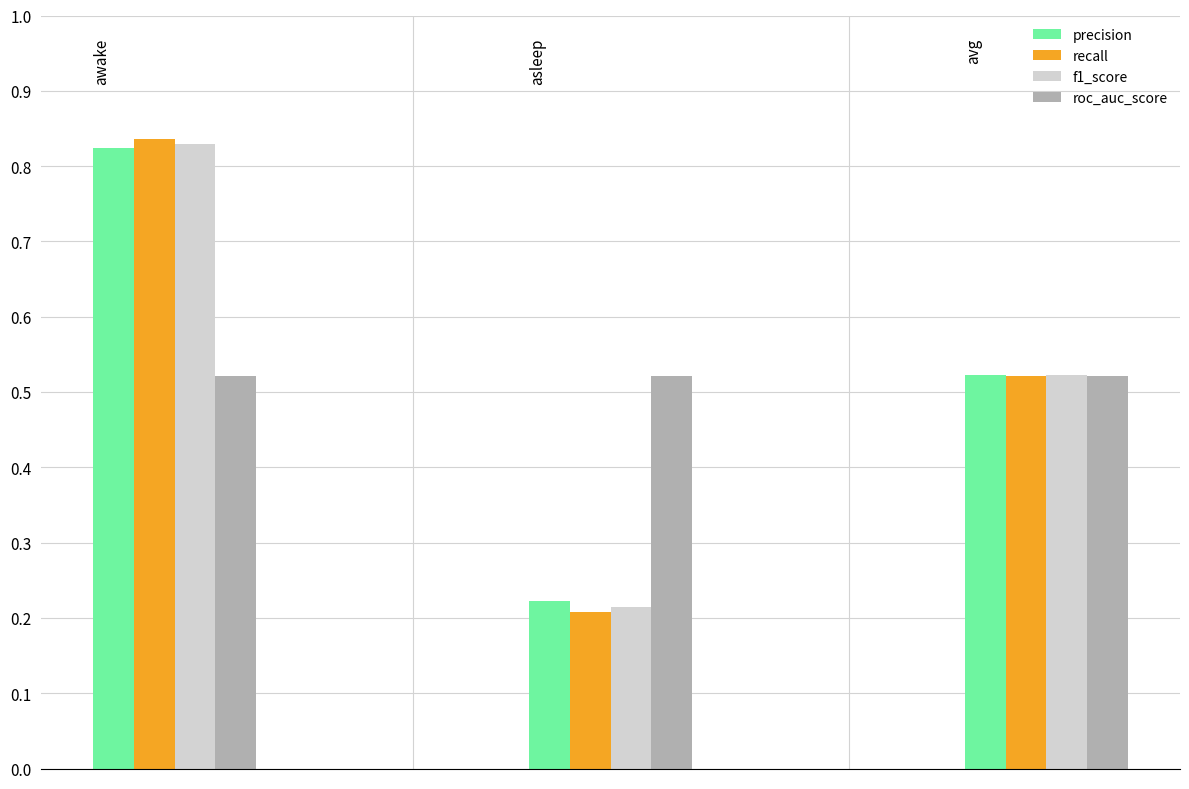

Which series has the largest range (max minus min)?

recall